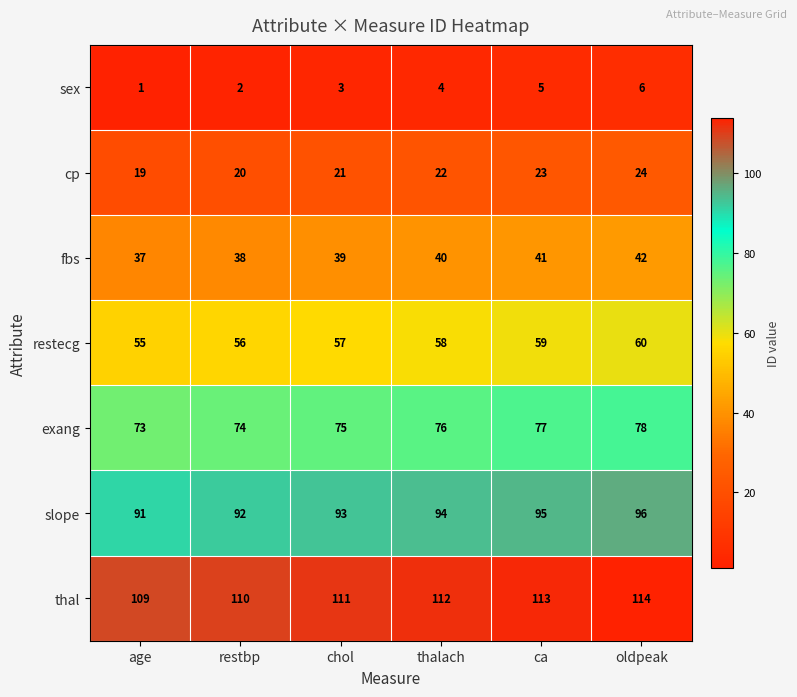

What is the difference between the maximum and minimum values in the slope series?

5